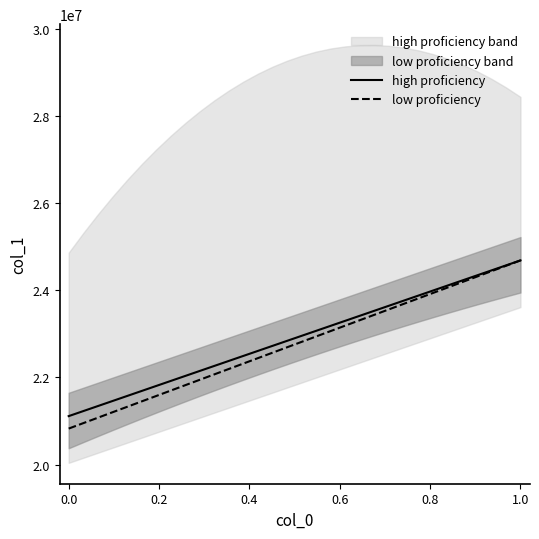

What is the difference between the maximum and second lowest values in the high proficiency series?

3456009.0